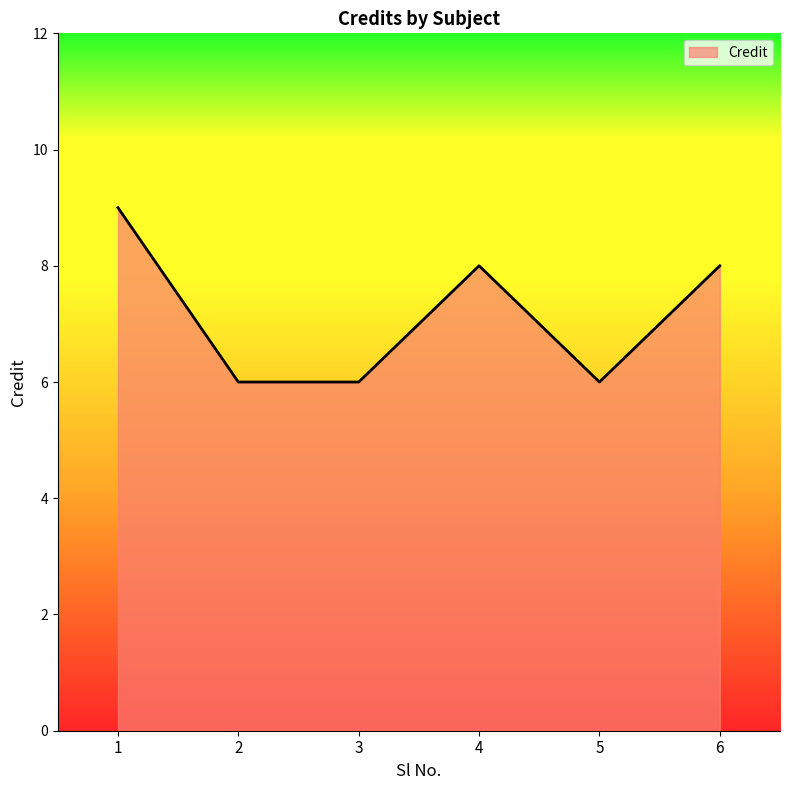

True or false: the data shows 8 at 5.

False